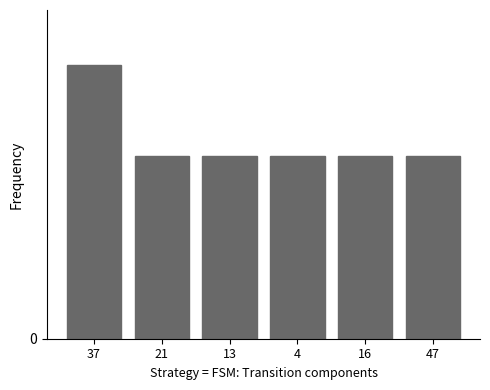

What is the label of the 1st bar from the left?

37